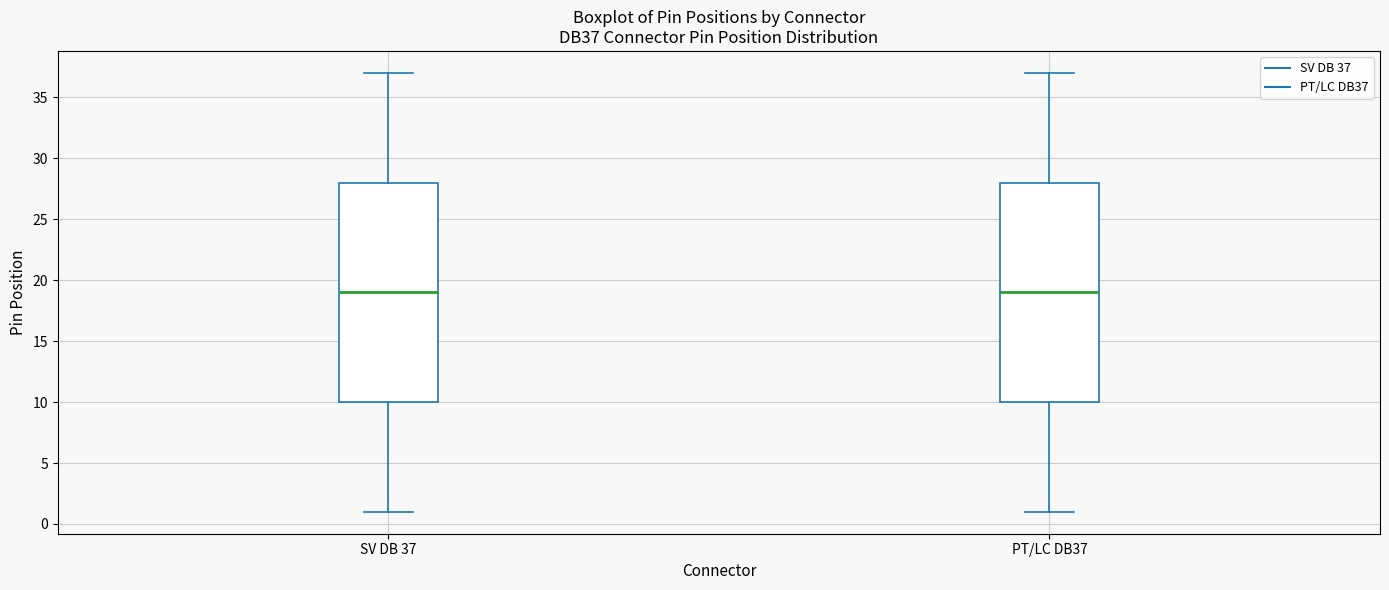

Where is the upper edge of the box for PT/LC DB37 on the y-axis? The values are not printed on the chart, so give them approximately, as read against the axis.

28